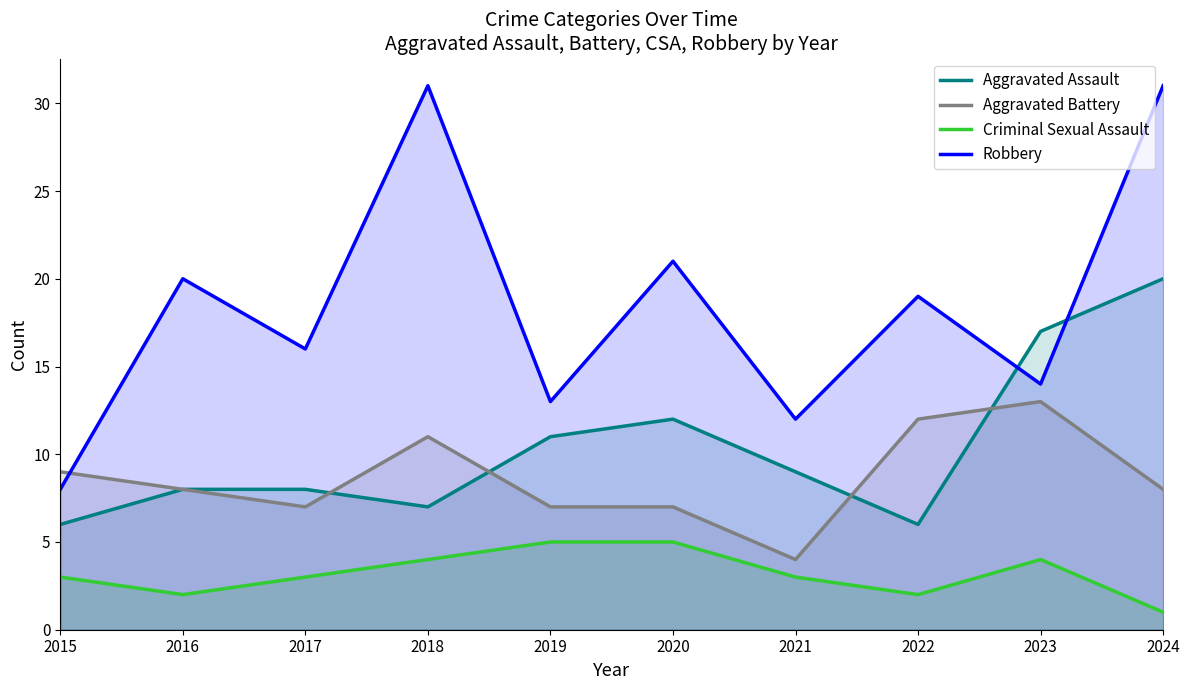

Reading left to right, list all the values displayed in this chart.

Aggravated Assault: 2015=6	2016=8	2017=8	2018=7	2019=11	2020=12	2021=9	2022=6	2023=17	2024=20
Aggravated Battery: 2015=9	2016=8	2017=7	2018=11	2019=7	2020=7	2021=4	2022=12	2023=13	2024=8
Criminal Sexual Assault: 2015=3	2016=2	2017=3	2018=4	2019=5	2020=5	2021=3	2022=2	2023=4	2024=1
Robbery: 2015=8	2016=20	2017=16	2018=31	2019=13	2020=21	2021=12	2022=19	2023=14	2024=31